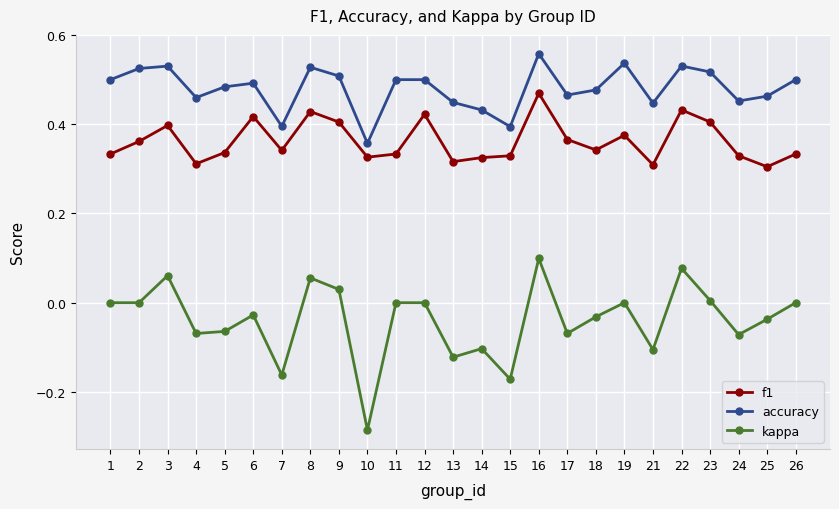

List the series in order of their overall mean, highest first.

accuracy, f1, kappa